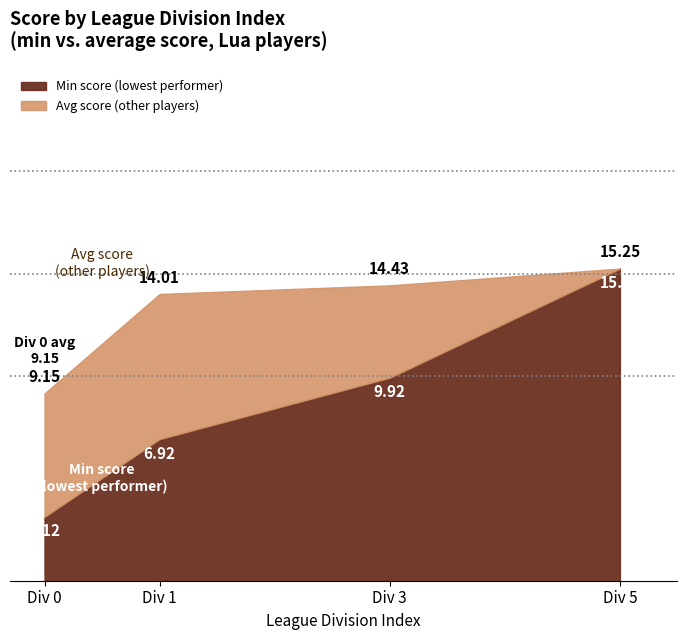

At 1, list the series in order from smallest to largest.

Low score (div 0), Other scores